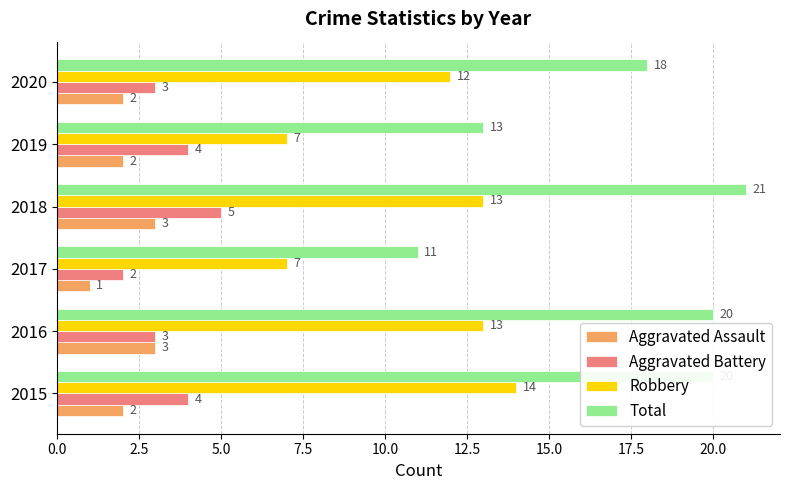

Rank the series at 2018 from highest to lowest value.

Total, Robbery, Aggravated Battery, Aggravated Assault